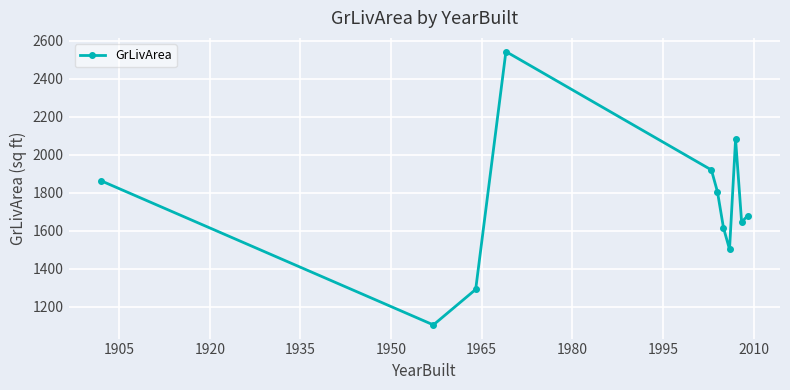

How many interior local valleys (lower than both neighbors) does the data have?

3